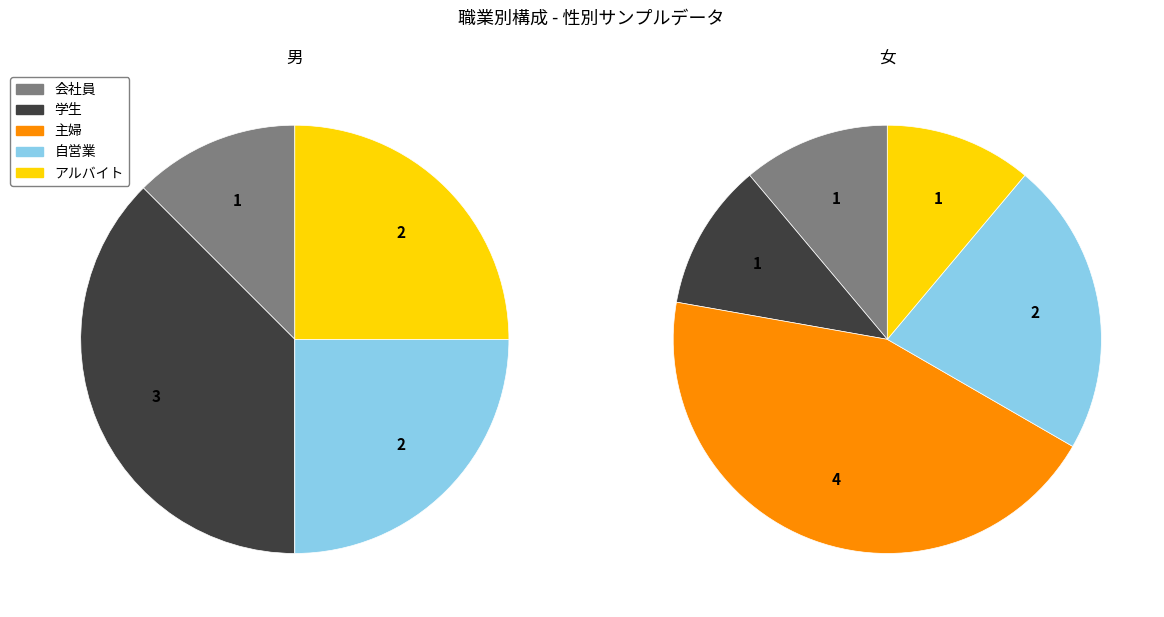

What is the smallest slice in the pie chart?

会社員